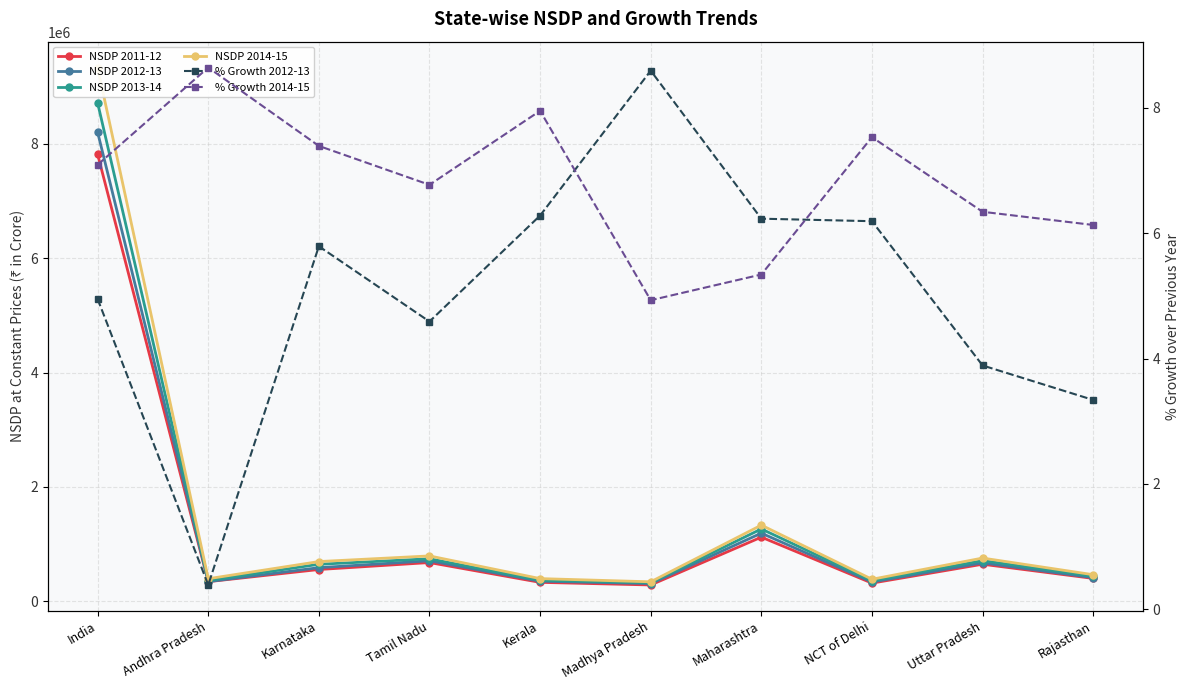

Is the value of NSDP 2013-14 at India greater than the value of NSDP 2012-13 at Rajasthan?

Yes